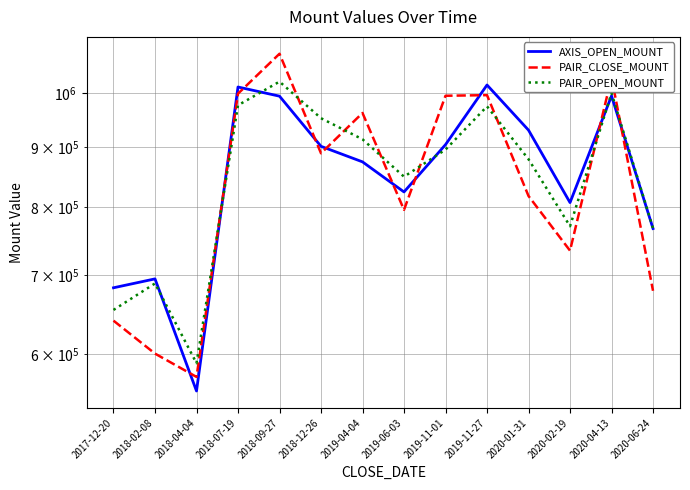

What is the label of the 7th point from the right?

2019-06-03